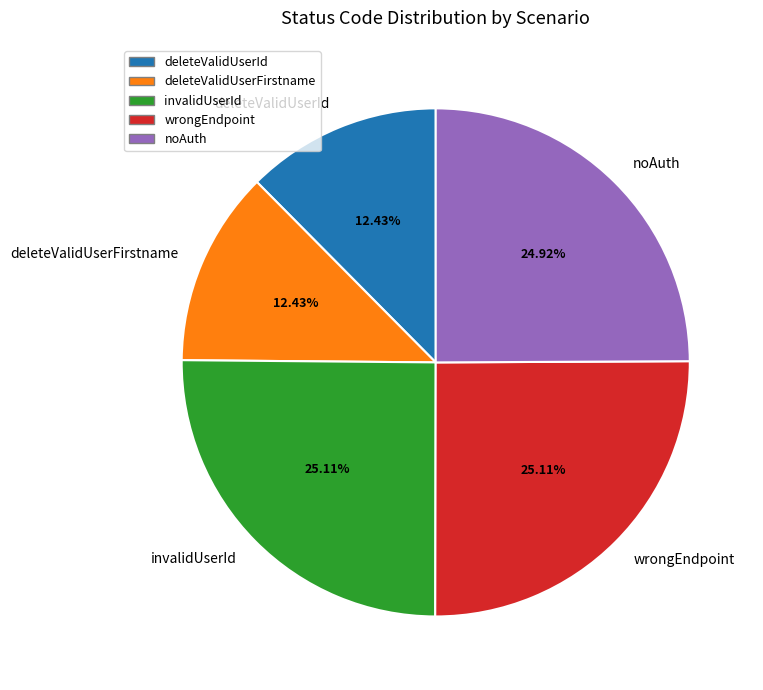

What is the ratio of the value at wrongEndpoint to the value at deleteValidUserId?

2.0